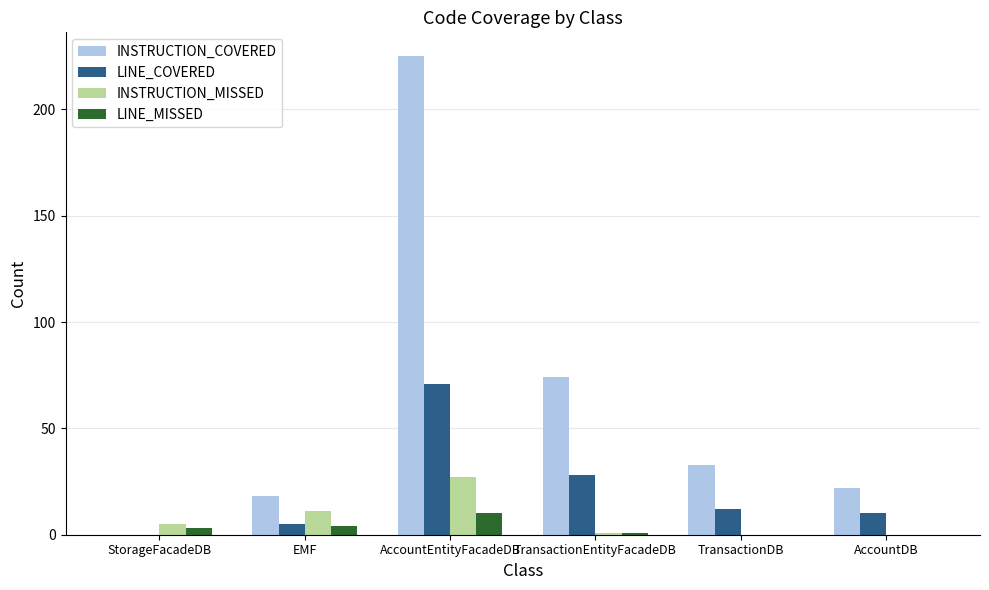

What is the sum of the INSTRUCTION_COVERED values at AccountEntityFacadeDB and AccountDB?

247